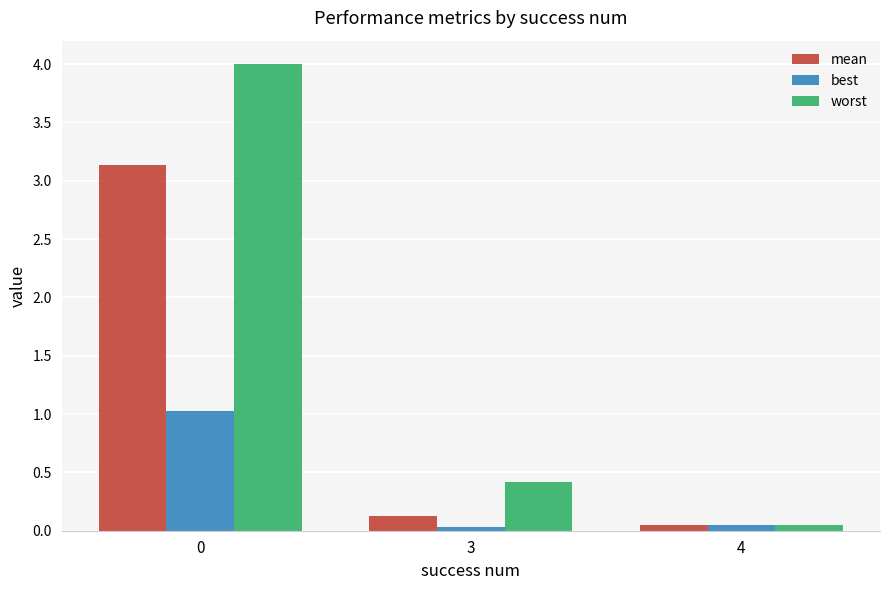

True or false: best has a value of 0.0 at 4.

True